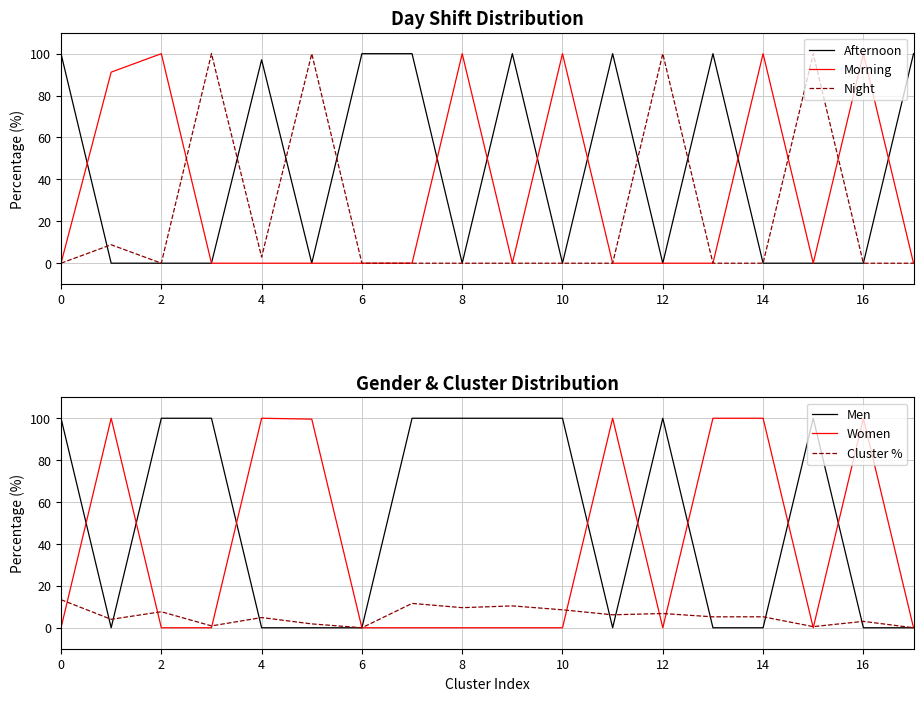

True or false: Afternoon has a value of 57.7 at 8.

False